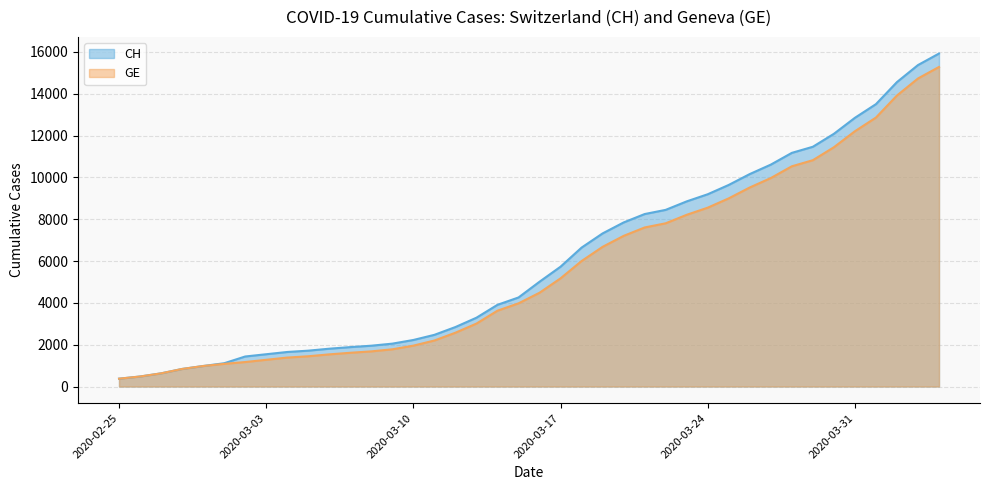

What is the total value across all series at 2020-03-12?

5419